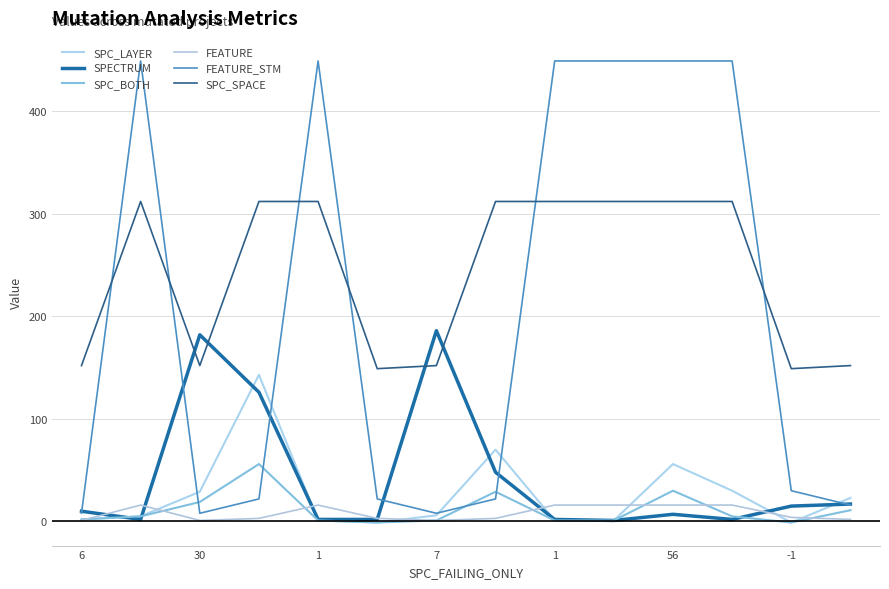

Which series has the largest total across all categories?

SPC_SPACE